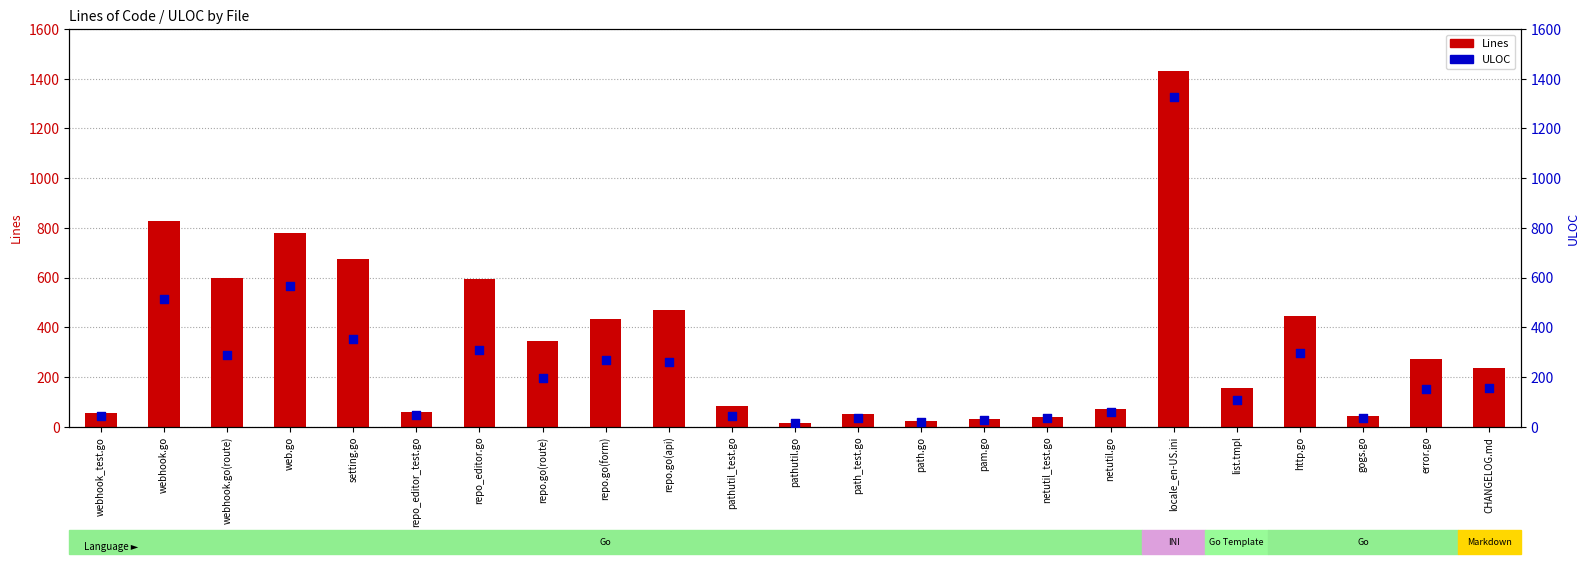

Which series has the widest spread of Y values?

Lines